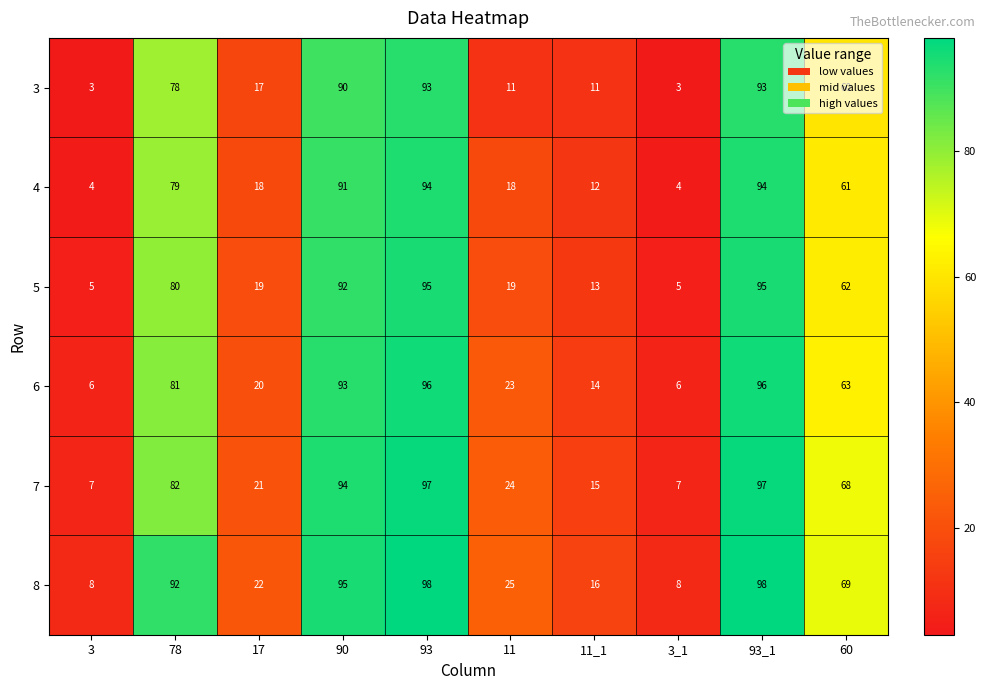

How many data points in 4 are less than 61?

5